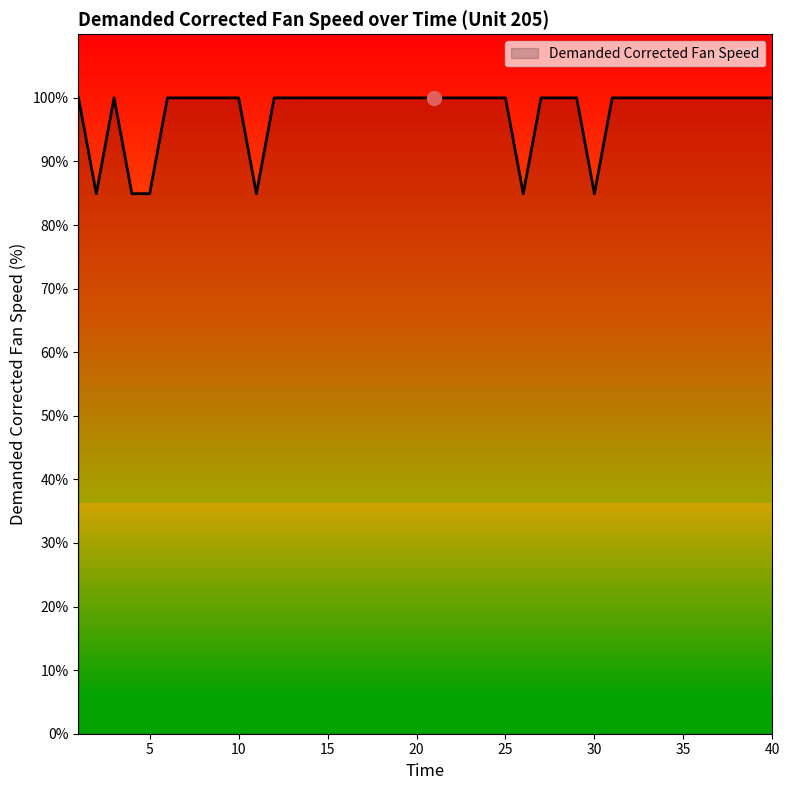

What is the maximum value shown in the chart?

100.0